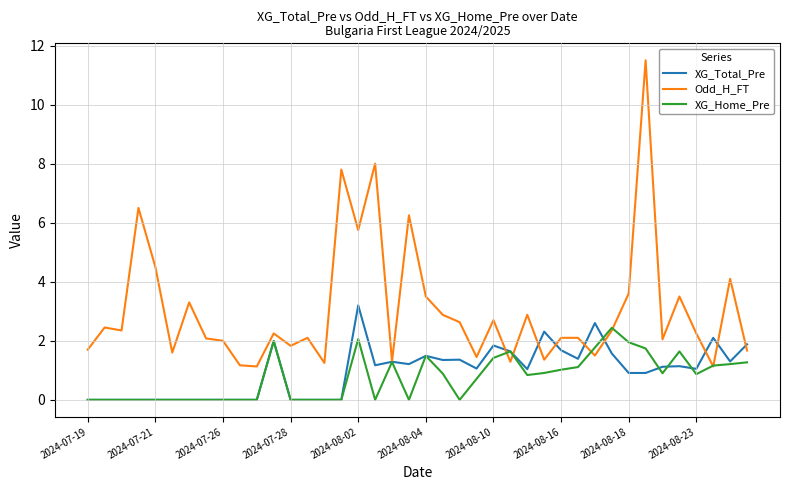

What is the maximum value shown in the chart?

11.5